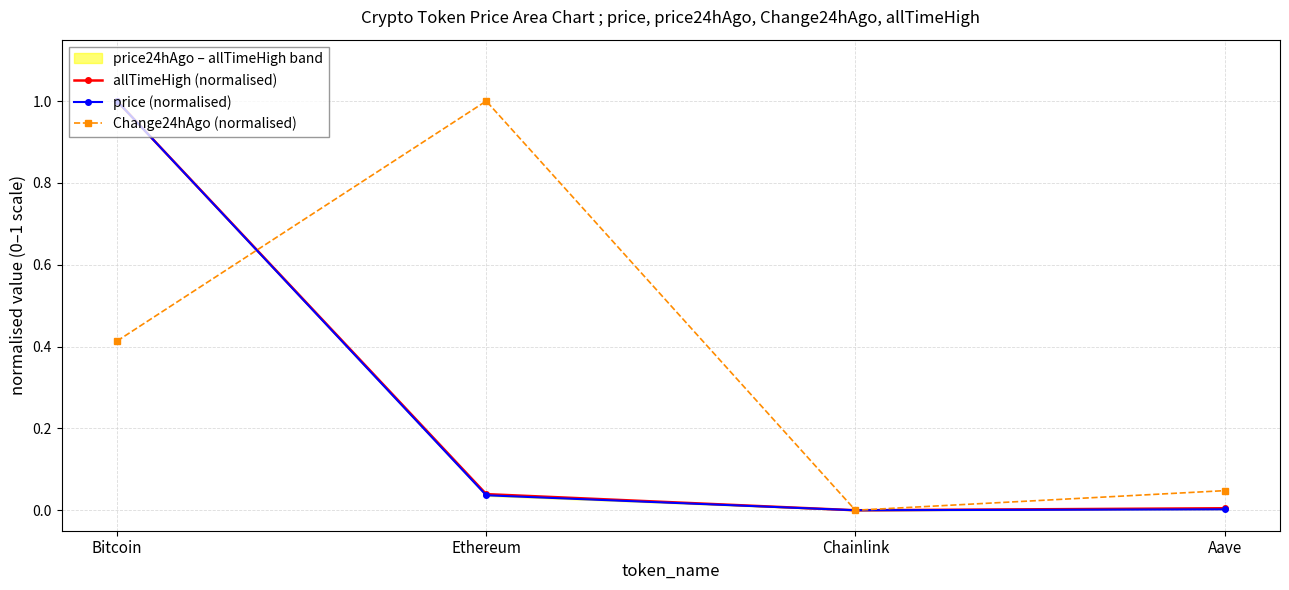

Rank the series at Ethereum from lowest to highest value.

price (normalised), allTimeHigh (normalised), Change24hAgo (normalised)